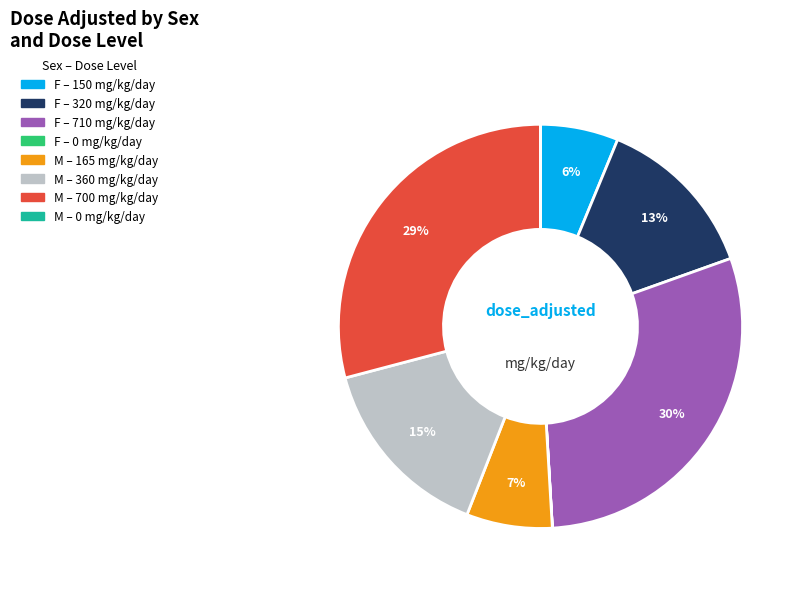

Is there a majority slice in this chart?

No